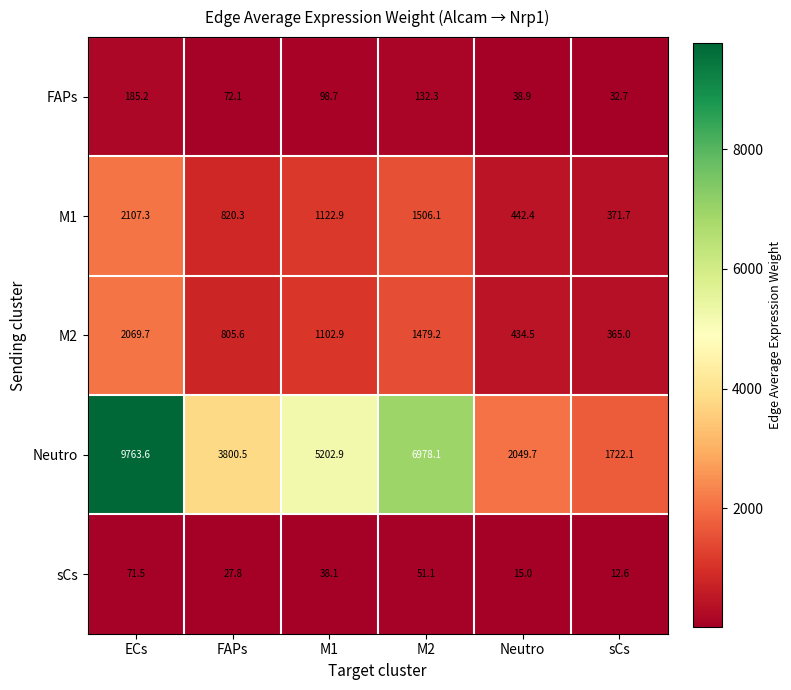

Between M1 and Neutro, which series saw the biggest shift?

Neutro